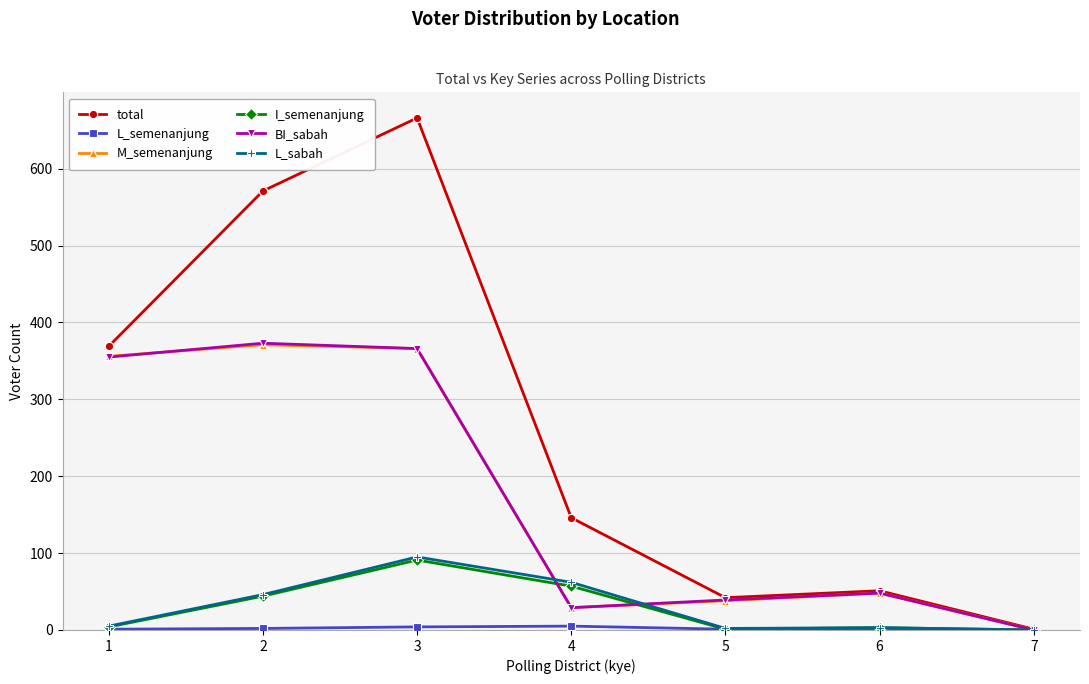

What is the average value of the I_semenanjung series?

29